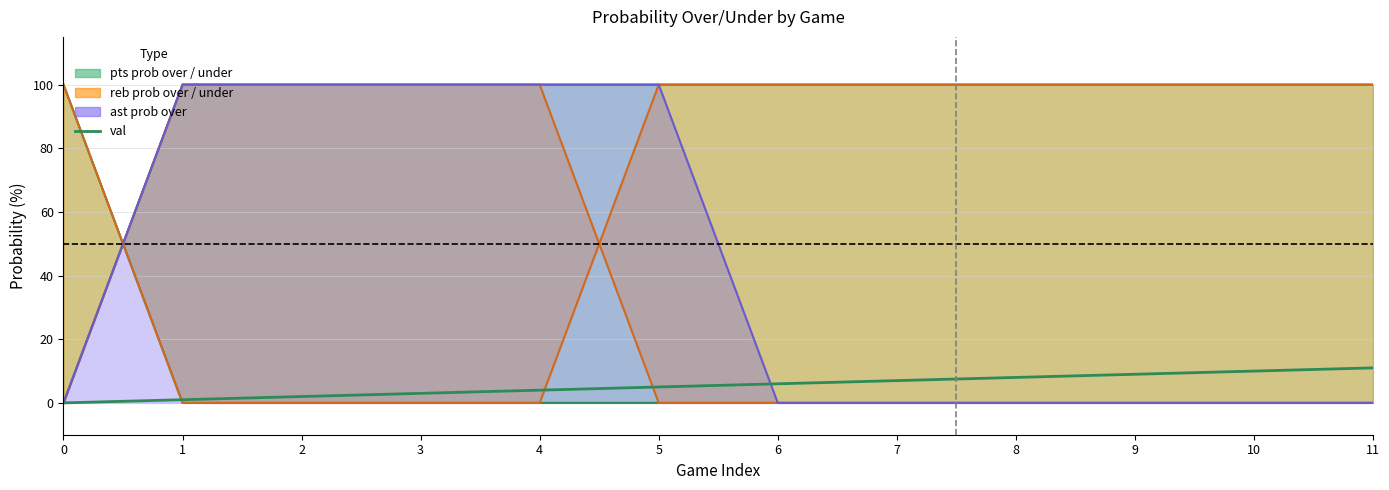

What is the change in value from 7 to 10?

+3